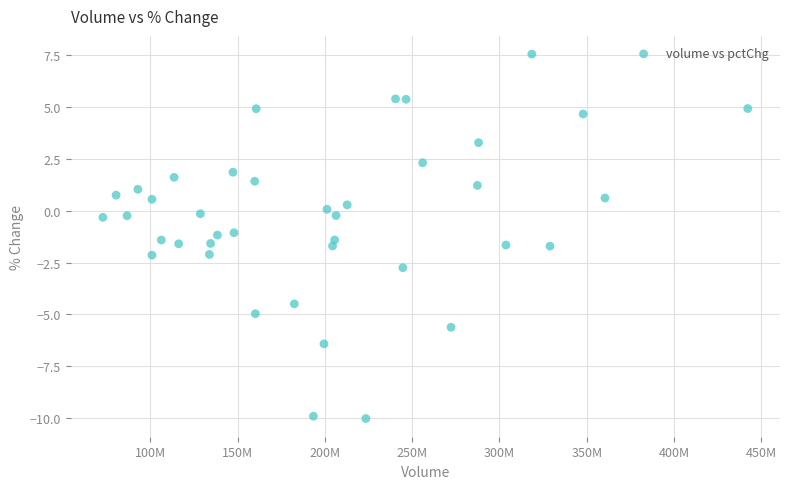

What is the range of X values (max minus min)?

369325940.0